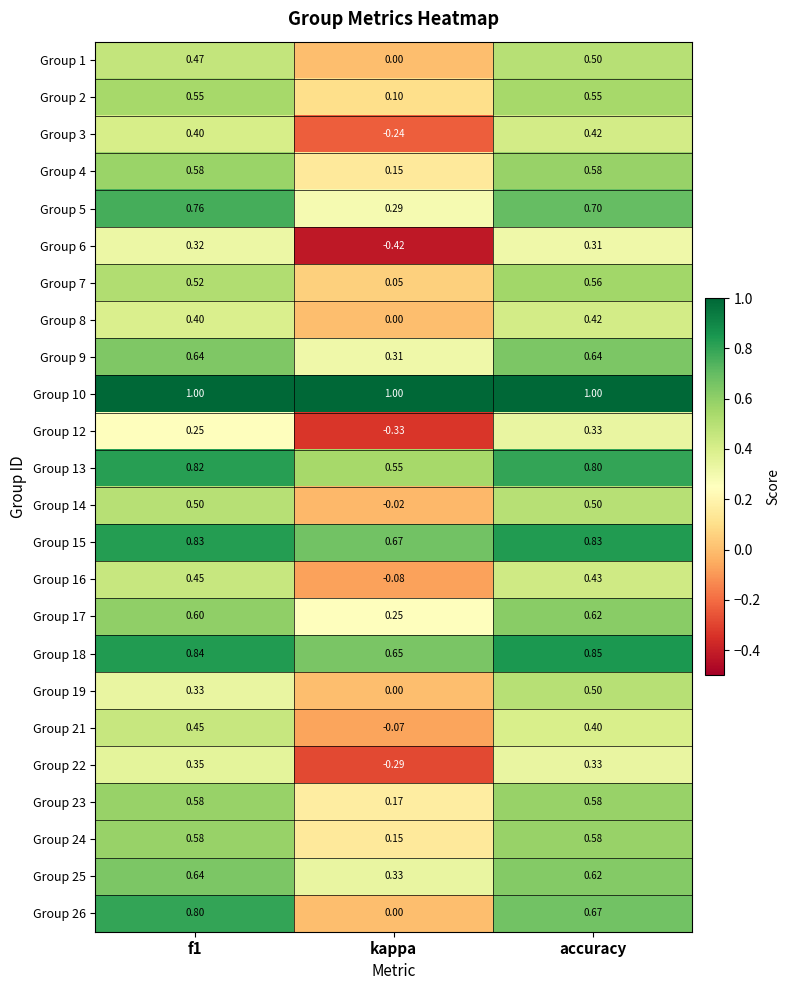

At which label is Group 14 closest to 0?

kappa